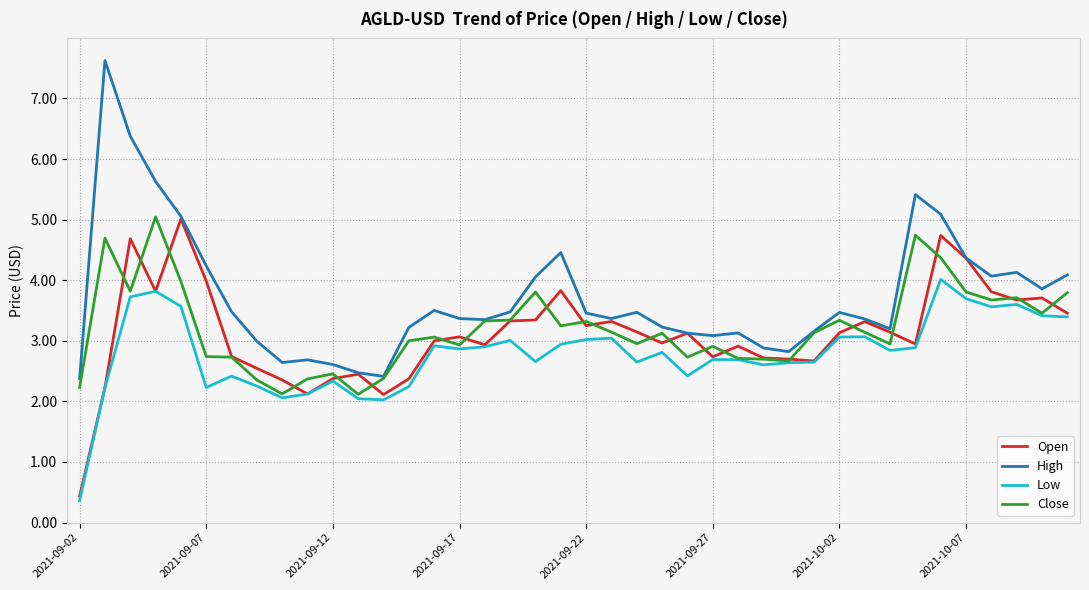

What is the minimum value for High?

2.4